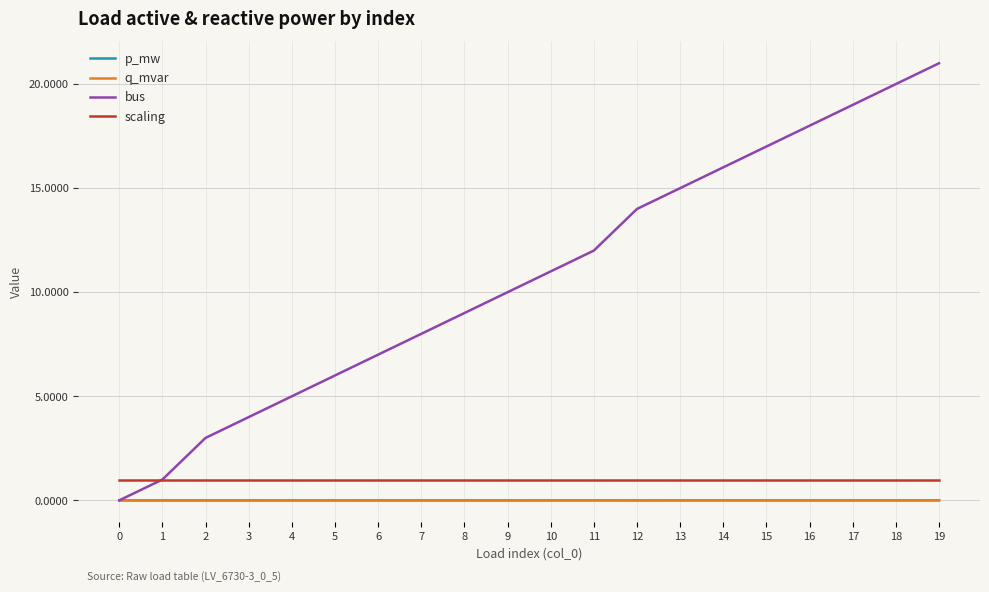

Is the value of bus at 11 greater than the value of scaling at 3?

Yes